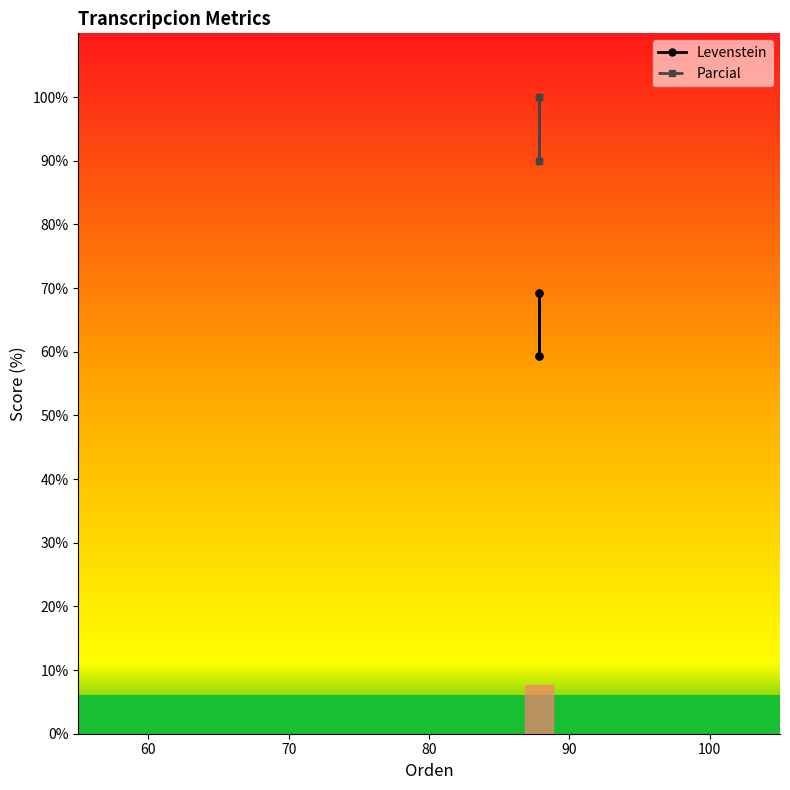

Count the number of categories in the chart.

4